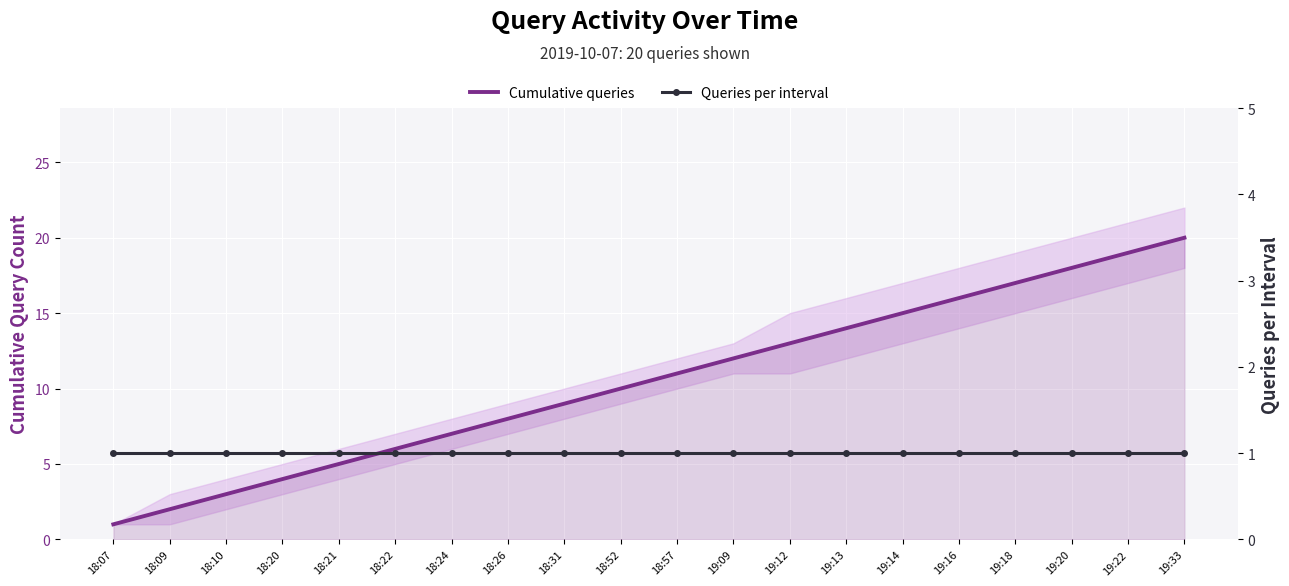

Rank the categories by Queries per interval value from lowest to highest.

18:07, 18:09, 18:10, 18:20, 18:21, 18:22, 18:24, 18:26, 18:31, 18:52, 18:57, 19:09, 19:12, 19:13, 19:14, 19:16, 19:18, 19:20, 19:22, 19:33